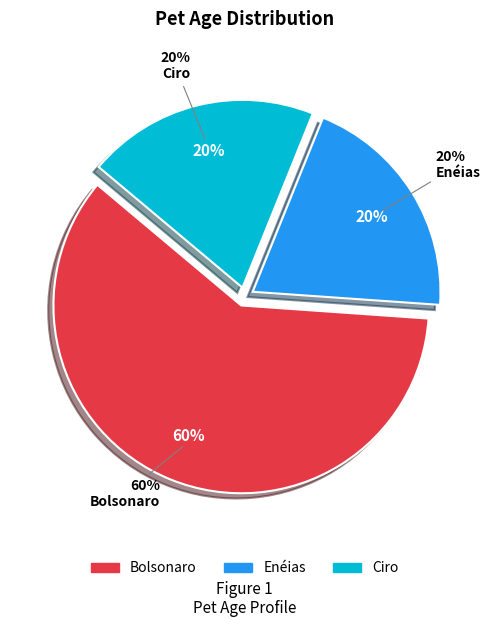

What is the change in value from Bolsonaro to Enéias?

-2